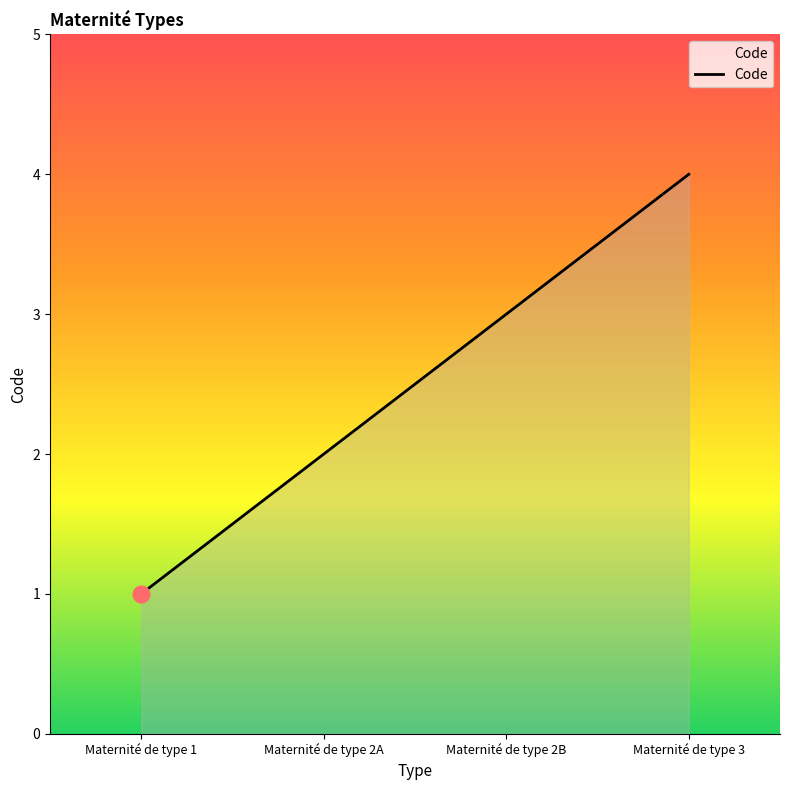

How many categories are shown in the chart?

4